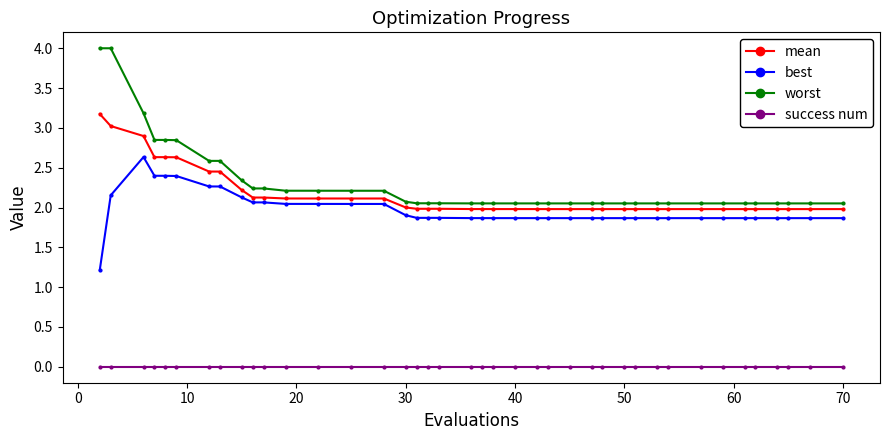

What is the difference between the second highest and minimum values in the best series?

1.2